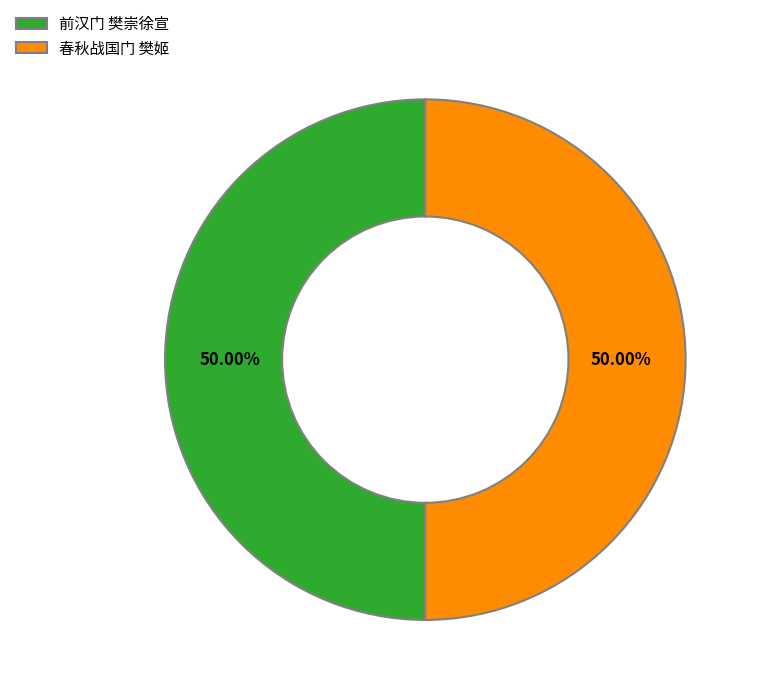

Is the sum of 春秋战国门 樊姬 and 前汉门 樊崇徐宣 greater than half?

Yes